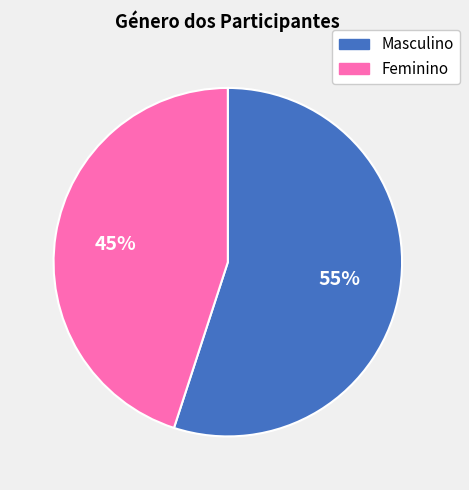

Between Feminino and Masculino, which is larger?

Masculino